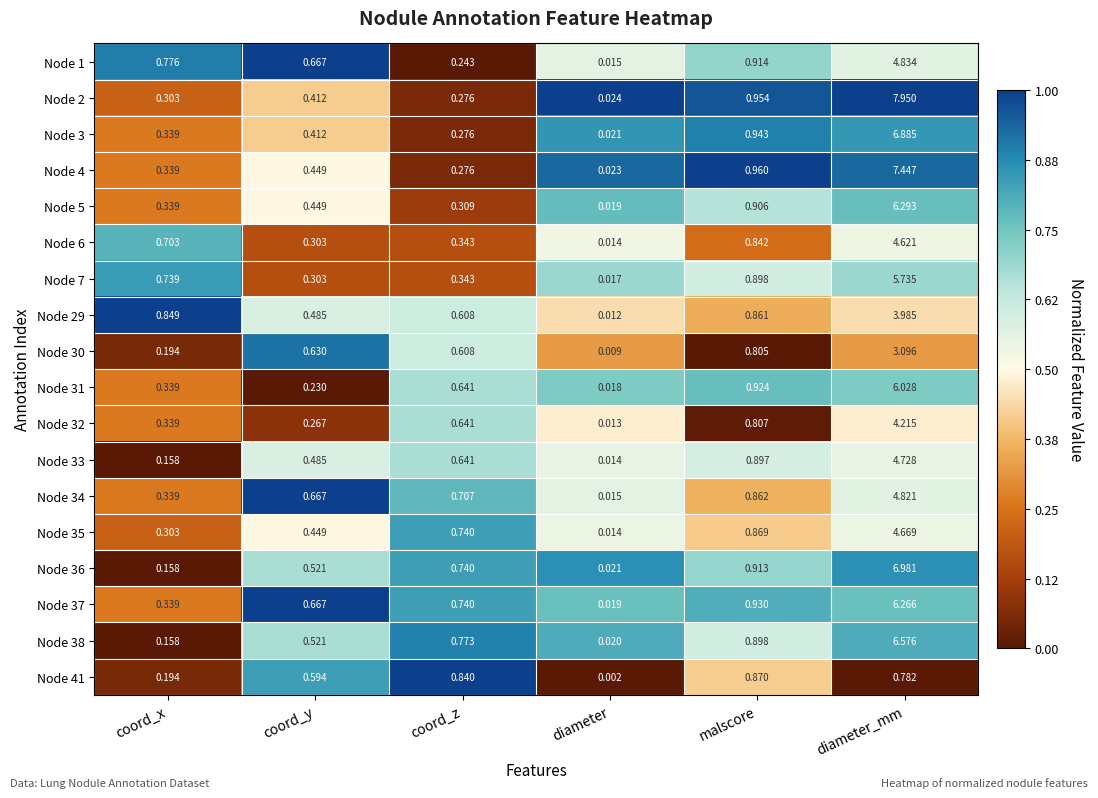

Where is Node 7 nearest to the value 2?

malscore